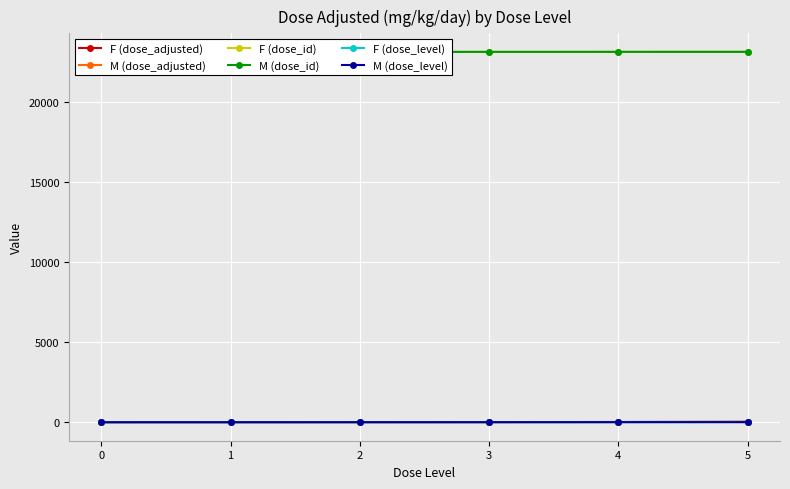

What is the spread (max minus min) of values at 3?

23146.0